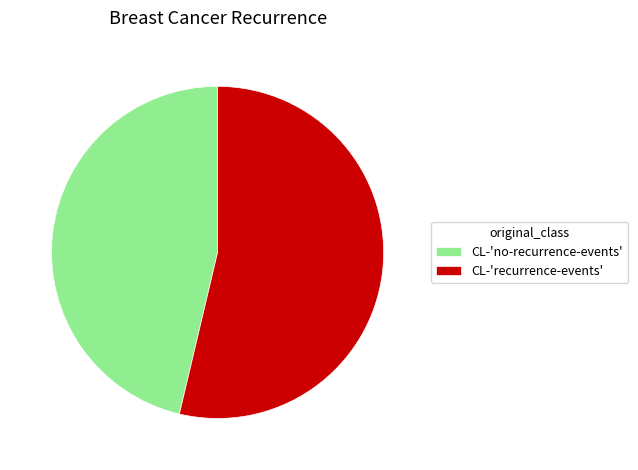

Which slice is the smallest?

CL-'no-recurrence-events'